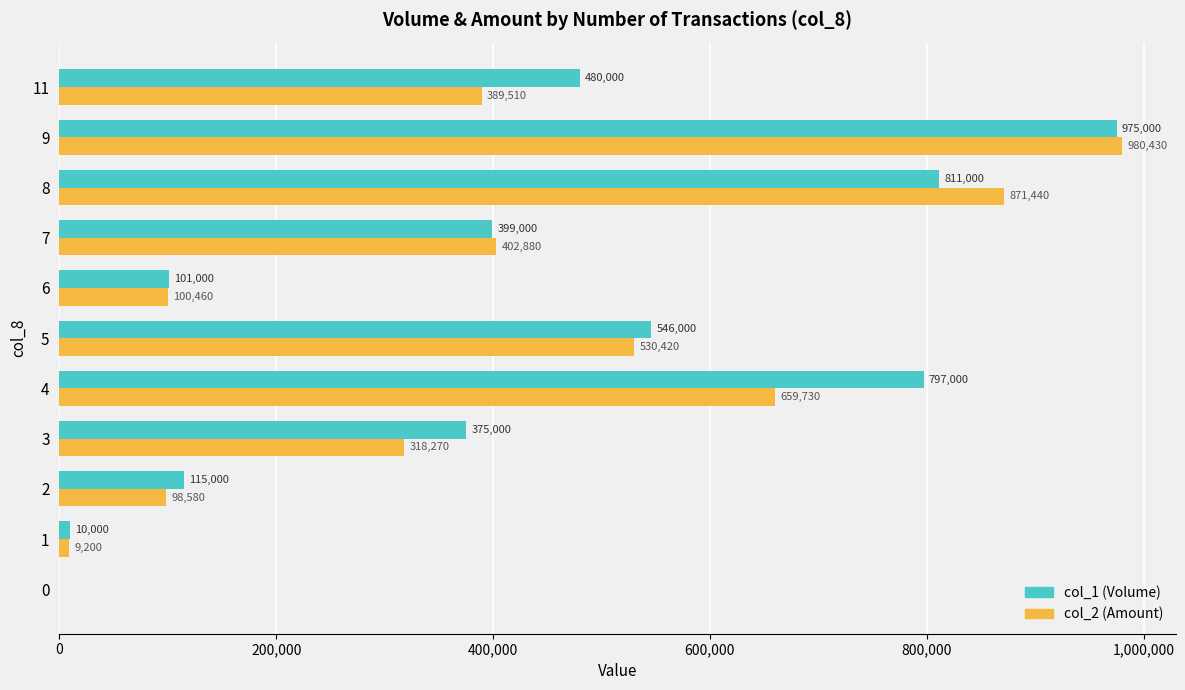

True or false: col_2 (Amount) has a value of 980430 at 9.

True